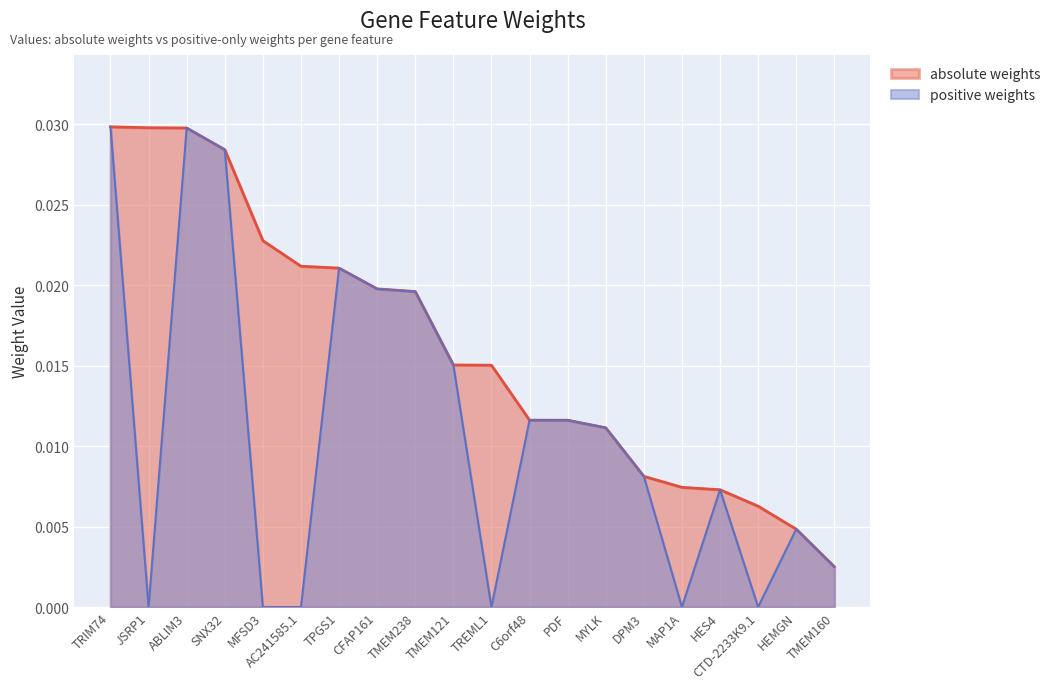

Which series has the widest spread of values?

positive weights